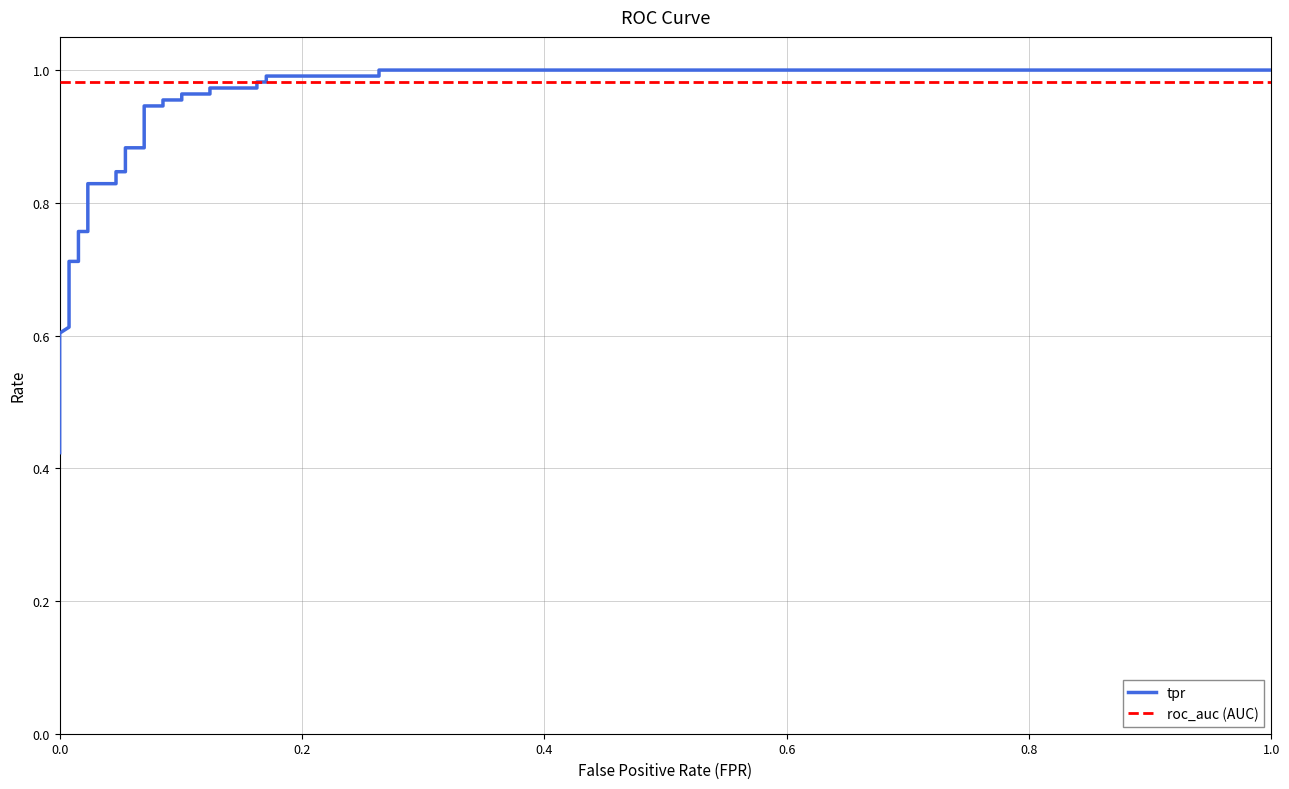

True or false: roc_auc (AUC) has more than 1 points higher than both neighbors.

False